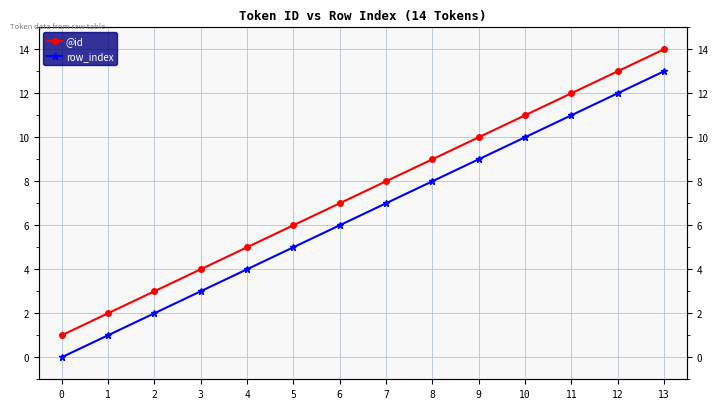

The @id series shows 3 at 1. True or false?

False